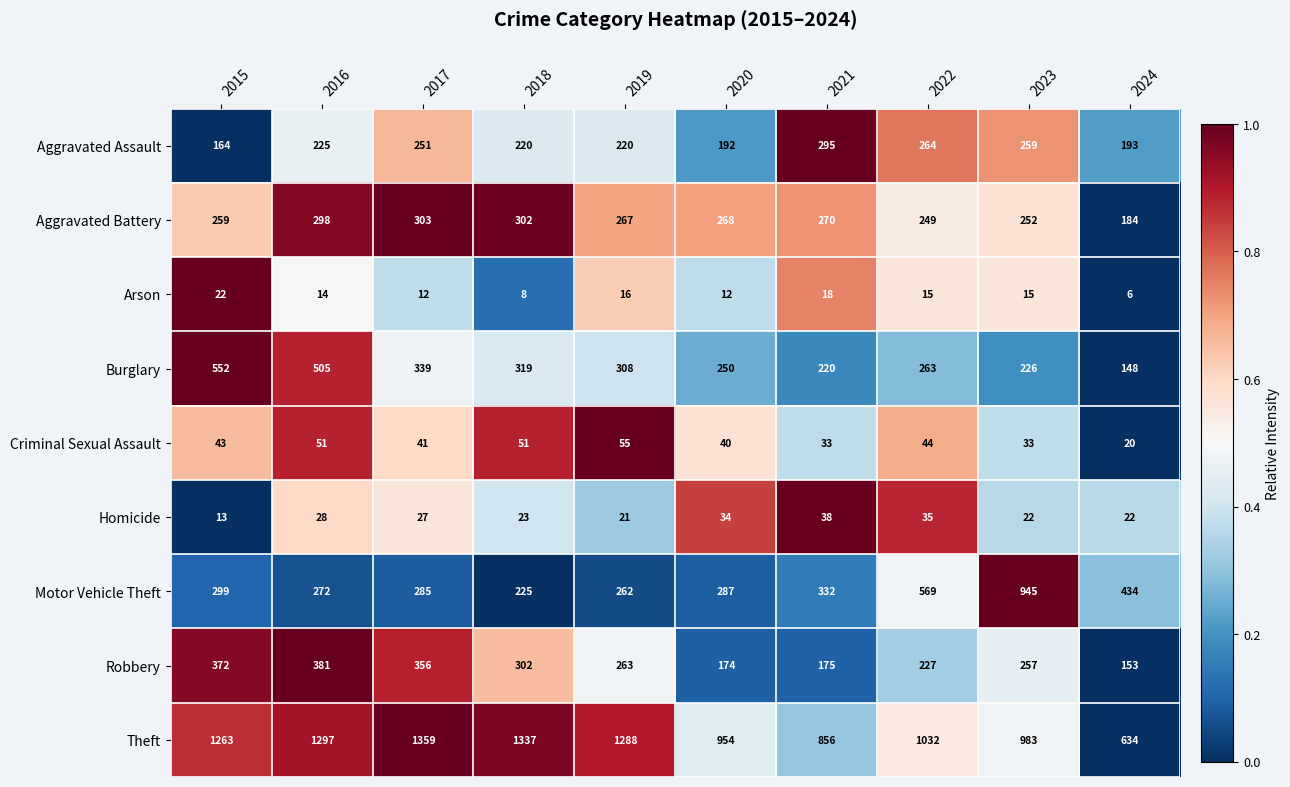

At which label is Arson closest to 14?

2016